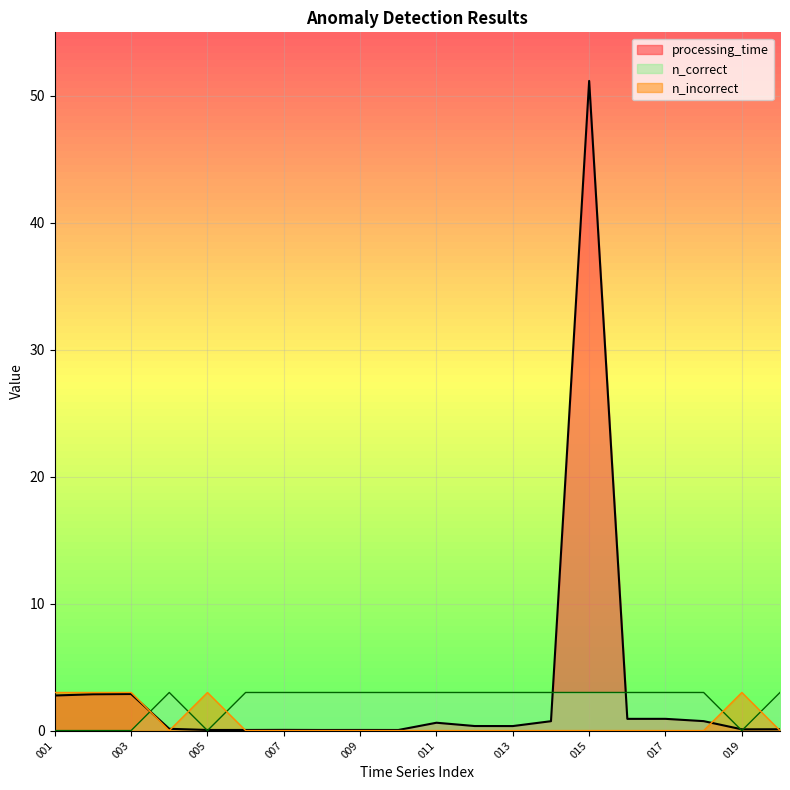

How many interior local peaks does the n_incorrect series have?

1